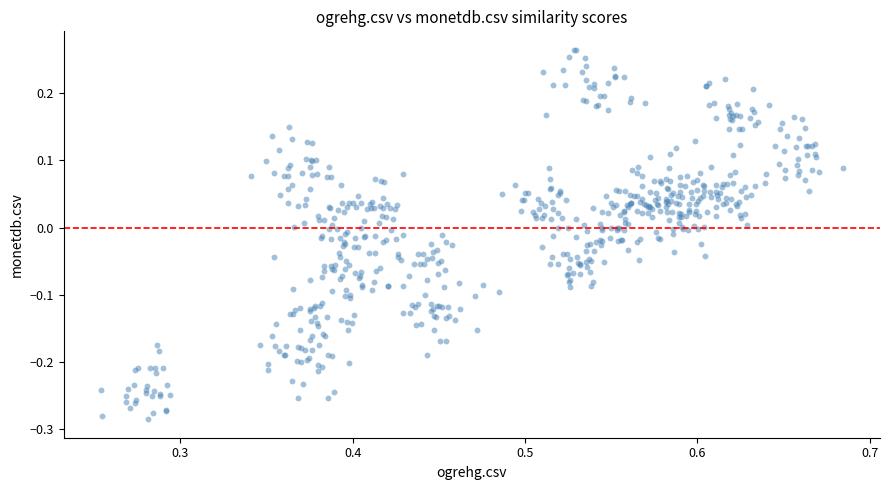

What is the range of Y values (max minus min)?

0.5